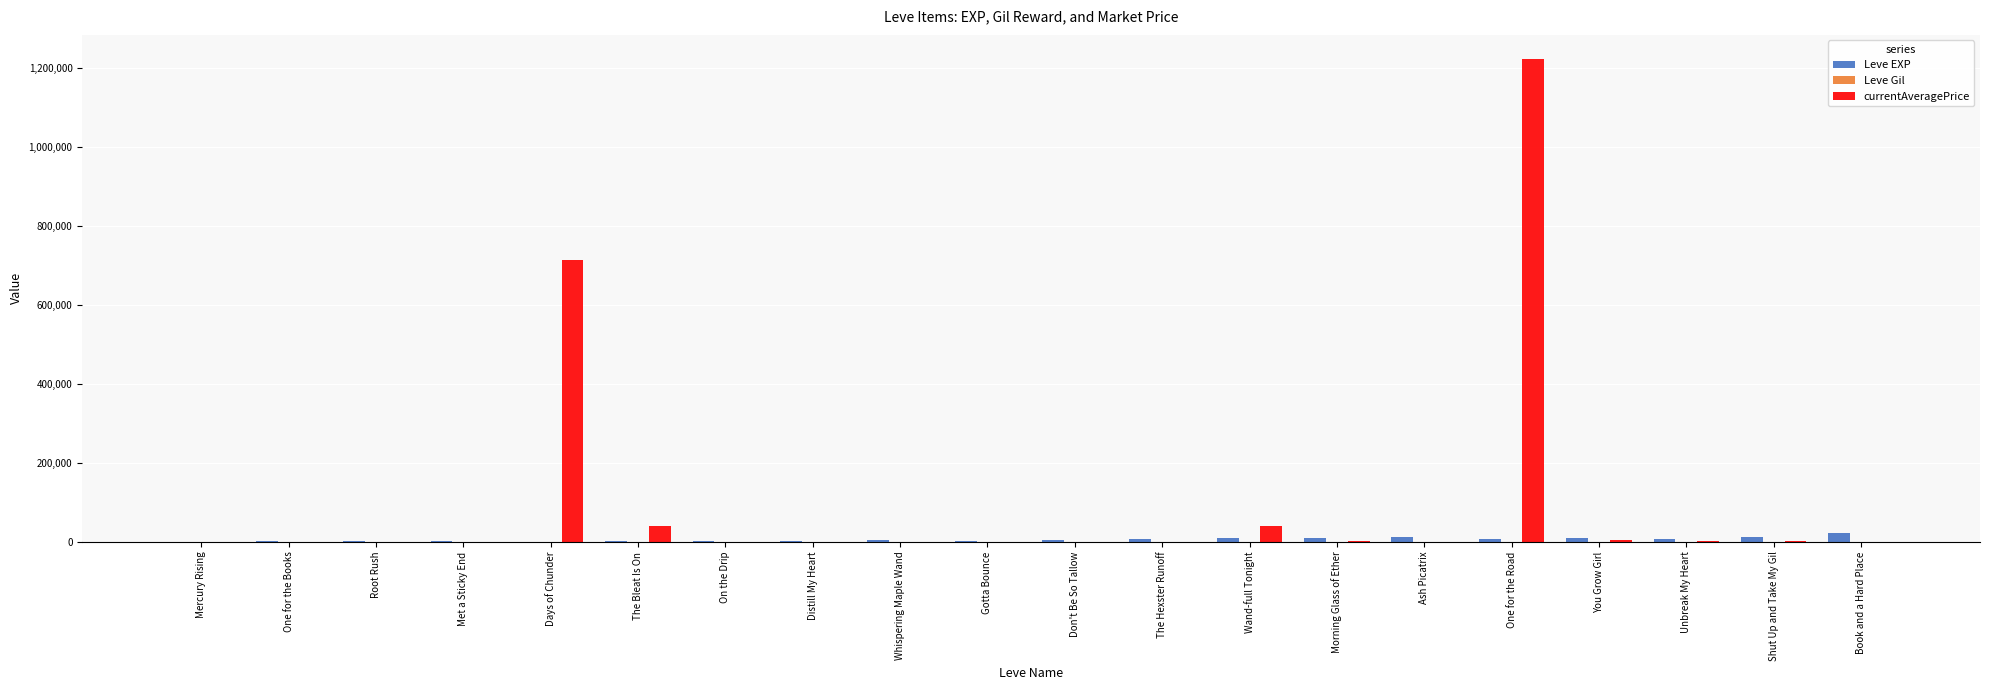

Which series has the largest total across all categories?

currentAveragePrice